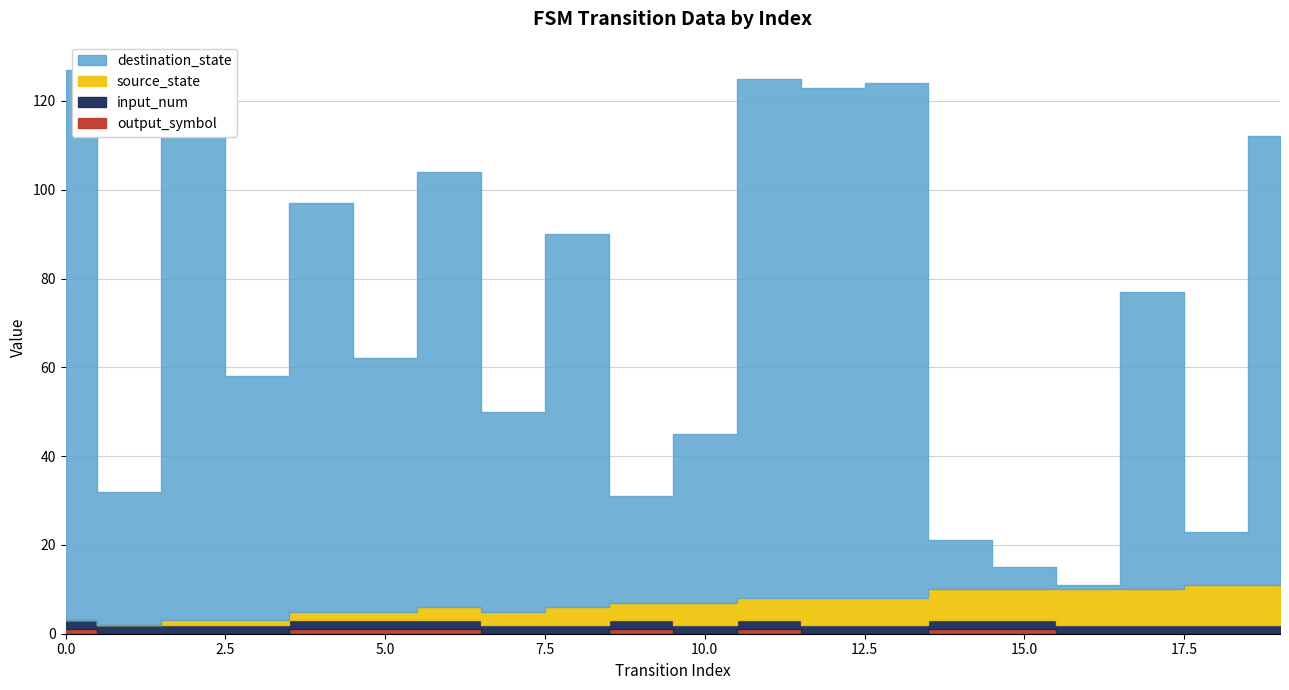

True or false: output_symbol and input_num cross at least once.

False